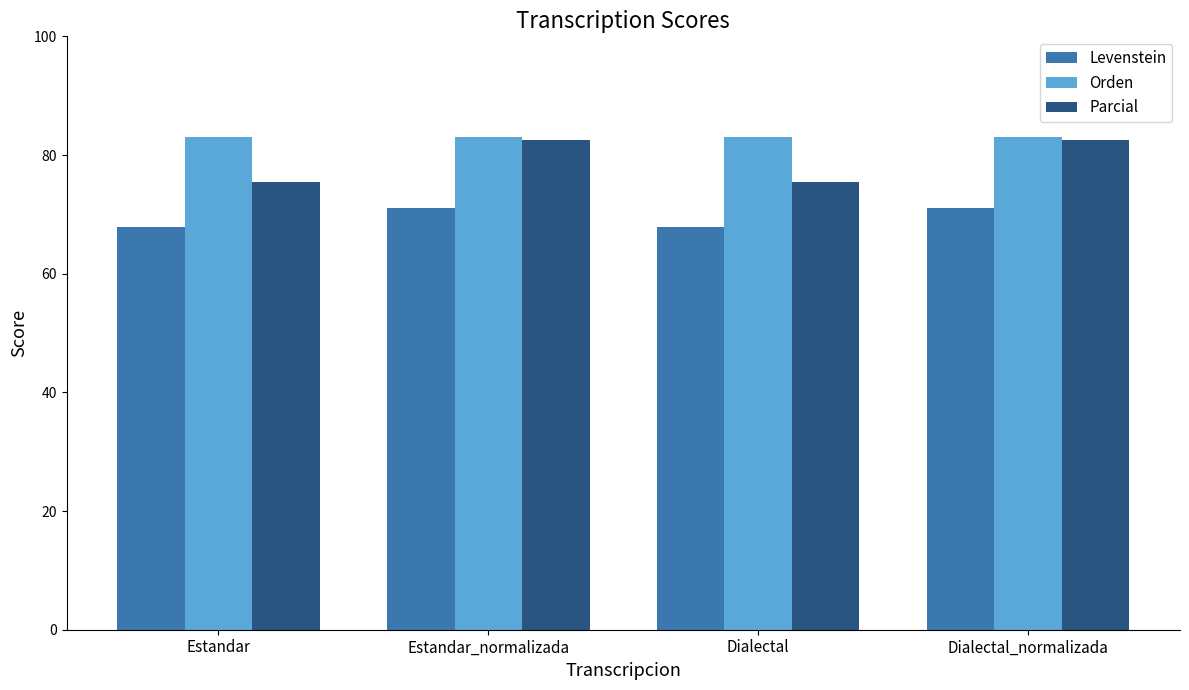

What is the label of the 3rd bar from the left?

Dialectal